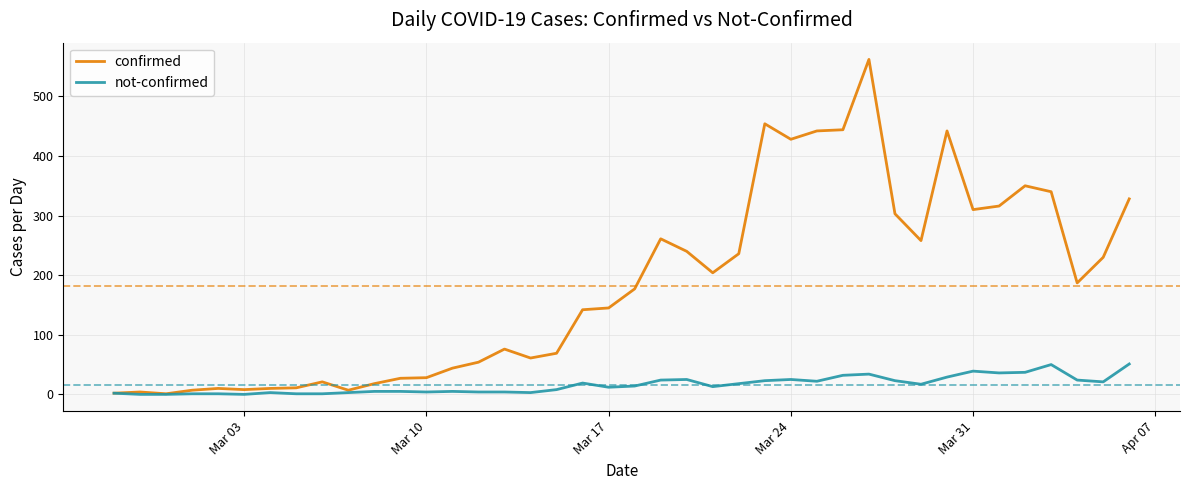

What is the maximum value shown in the chart?

562